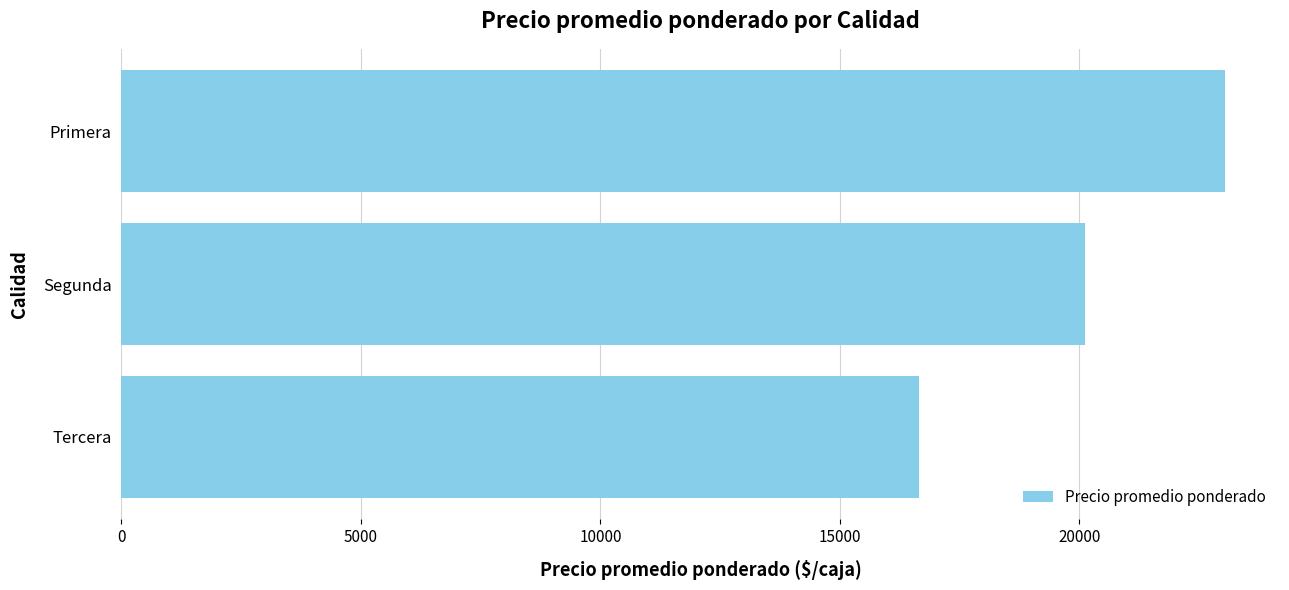

List the labels in order of value, largest first.

Primera, Segunda, Tercera